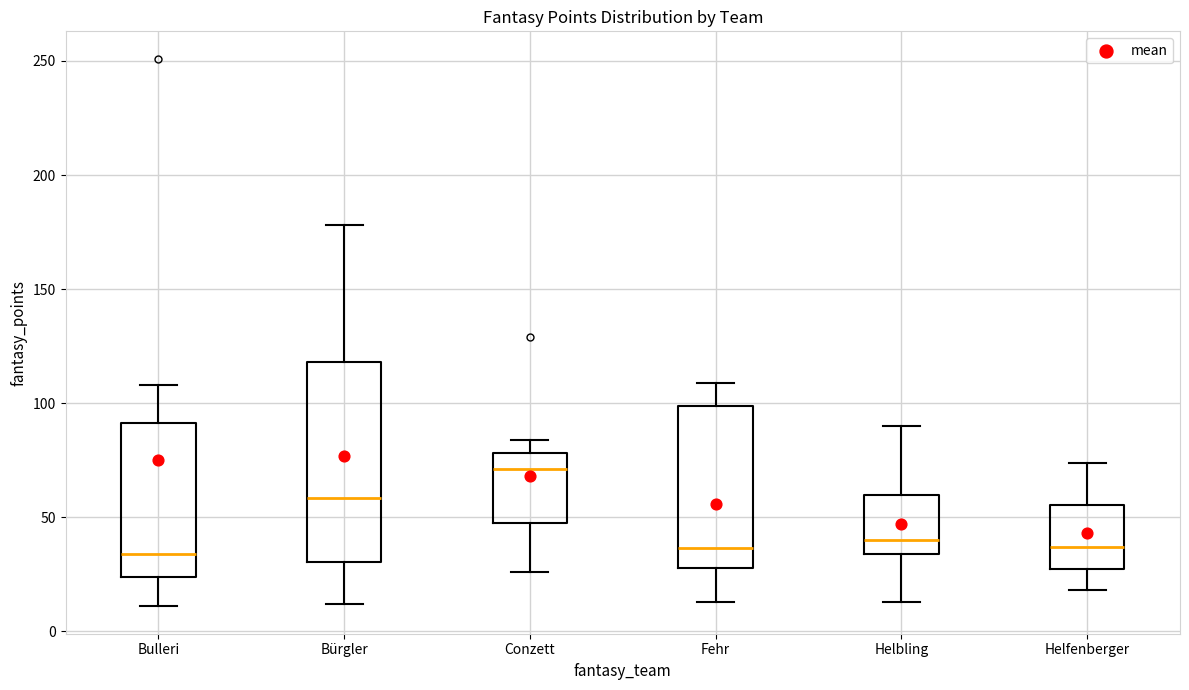

Where is the upper edge of the box for Bürgler on the y-axis? The values are not printed on the chart, so give them approximately, as read against the axis.

120